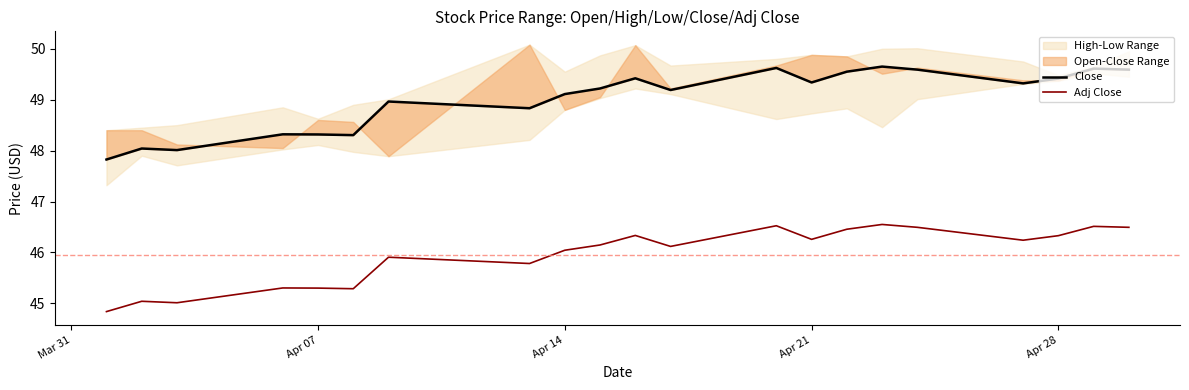

What is the minimum value for Adj Close?

44.8